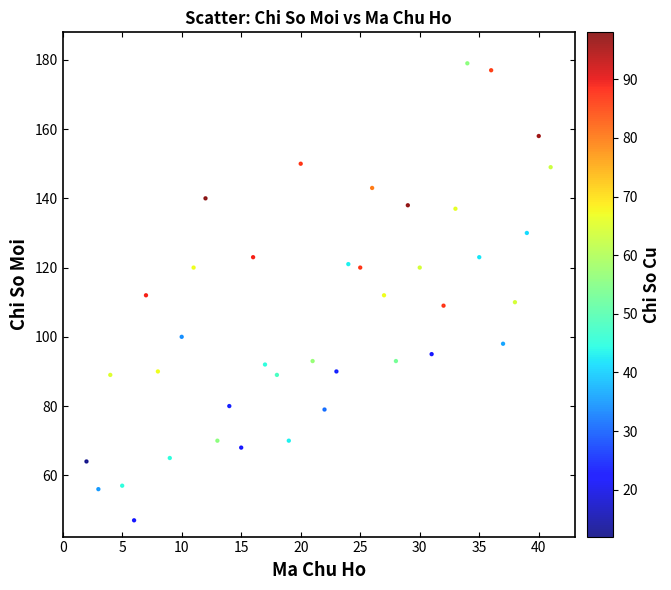

What is the range of X values (max minus min)?

39